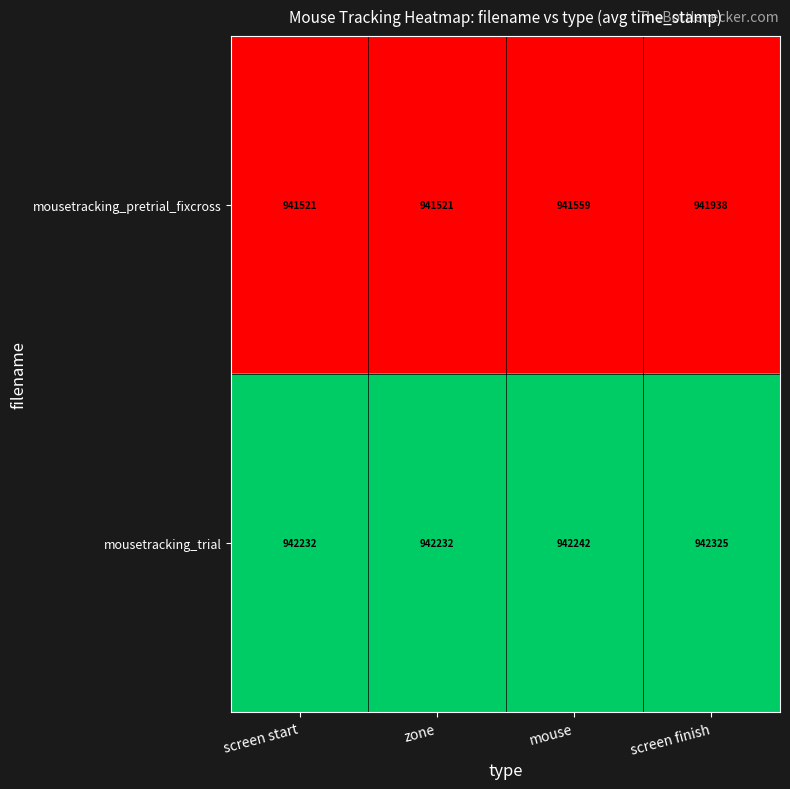

Which series has the widest spread of values?

mousetracking_pretrial_fixcross